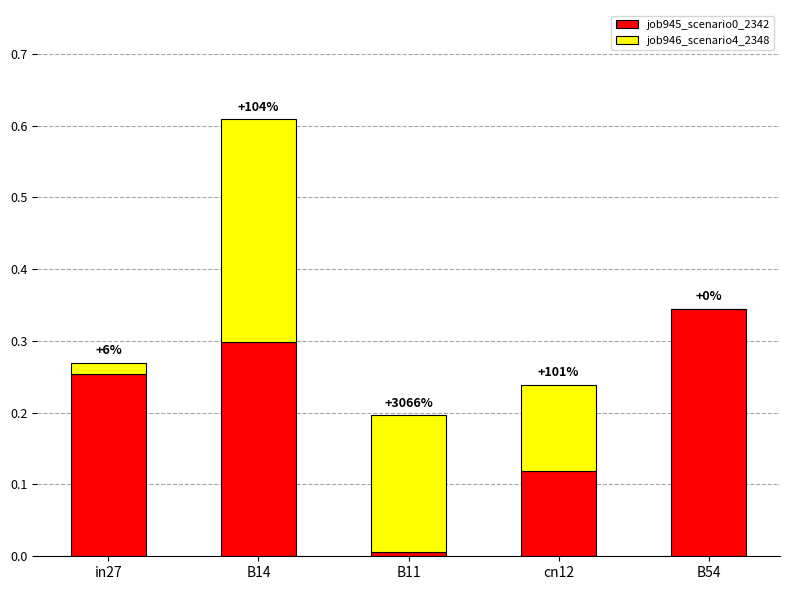

Which series changed the most between in27 and cn12?

job945_scenario0_2342